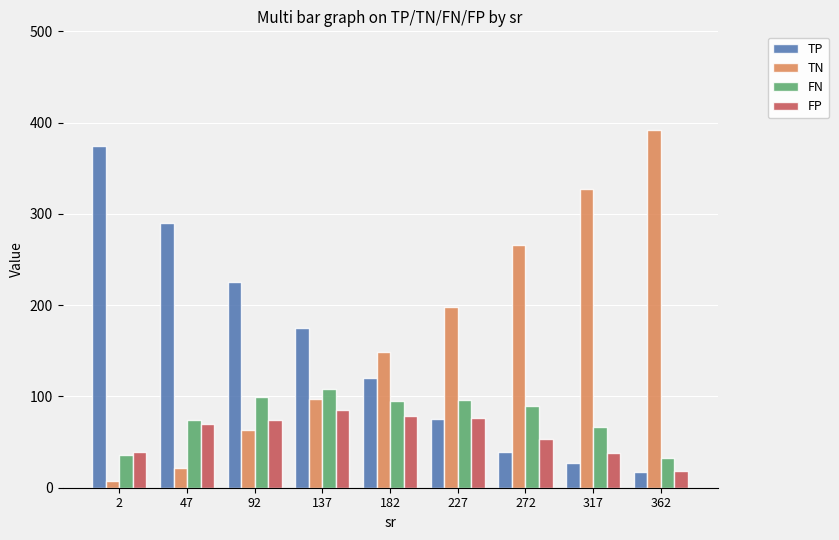

How many values in the TN series are below 149?

4